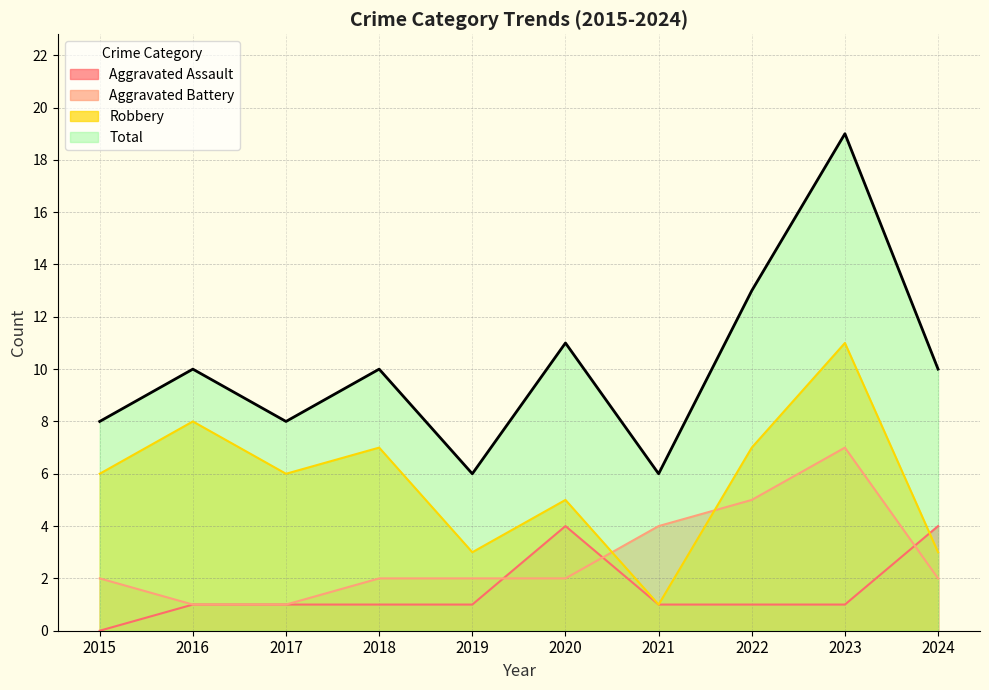

List the series in order of their peak value, highest first.

Total, Robbery, Aggravated Battery, Aggravated Assault